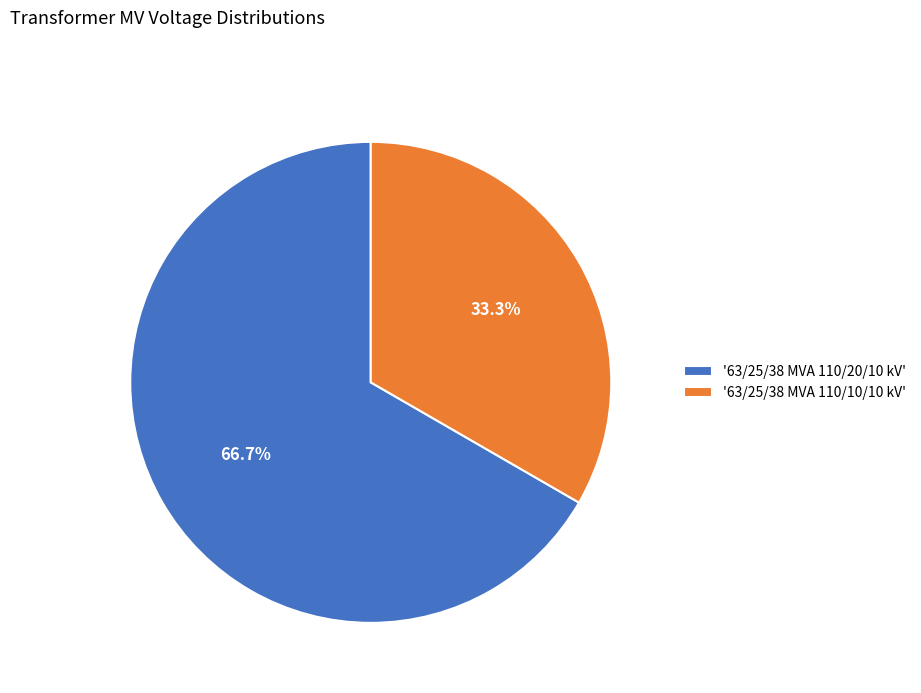

Rank the categories by value from lowest to highest.

'63/25/38 MVA 110/10/10 kV', '63/25/38 MVA 110/20/10 kV'